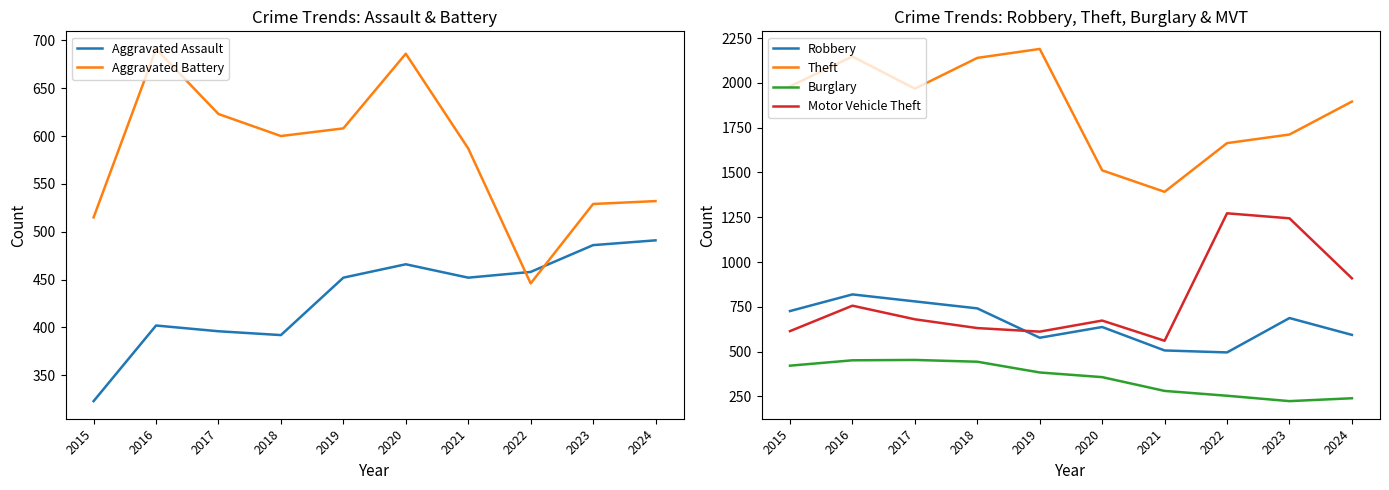

What are all the series names shown in the legend?

Aggravated Assault, Aggravated Battery, Robbery, Theft, Burglary, Motor Vehicle Theft